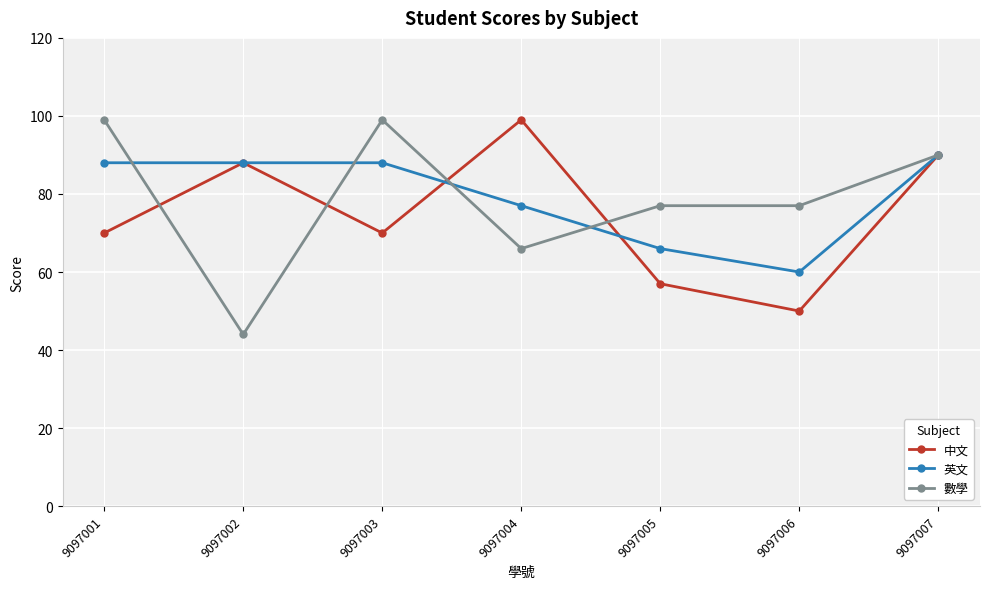

Where is 數學 nearest to the value 71?

9097004